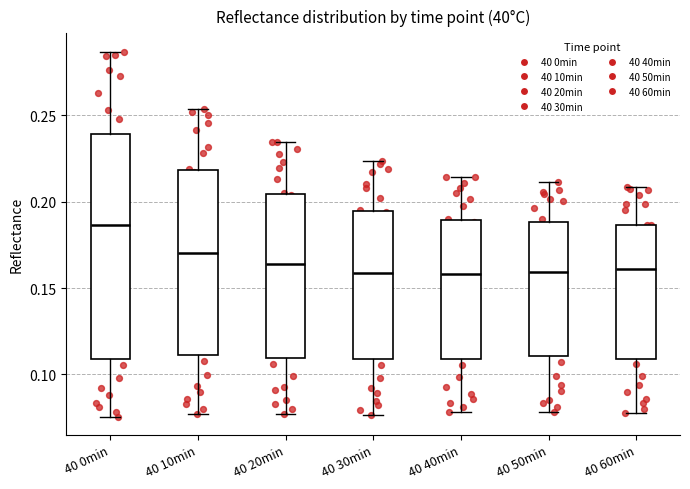

Reading left to right, read every box against the y-axis: the position of its median line, the range the box covers, and the ends of its whiskers. The values are not printed on the chart, so give them approximately, as read against the axis.

40 0min: median 0.185, box 0.110 to 0.240, whiskers 0.075 to 0.285
40 10min: median 0.170, box 0.110 to 0.220, whiskers 0.075 to 0.255
40 20min: median 0.165, box 0.110 to 0.205, whiskers 0.075 to 0.235
40 30min: median 0.160, box 0.110 to 0.195, whiskers 0.075 to 0.225
40 40min: median 0.160, box 0.110 to 0.190, whiskers 0.080 to 0.215
40 50min: median 0.160, box 0.110 to 0.190, whiskers 0.080 to 0.210
40 60min: median 0.160, box 0.110 to 0.185, whiskers 0.080 to 0.210